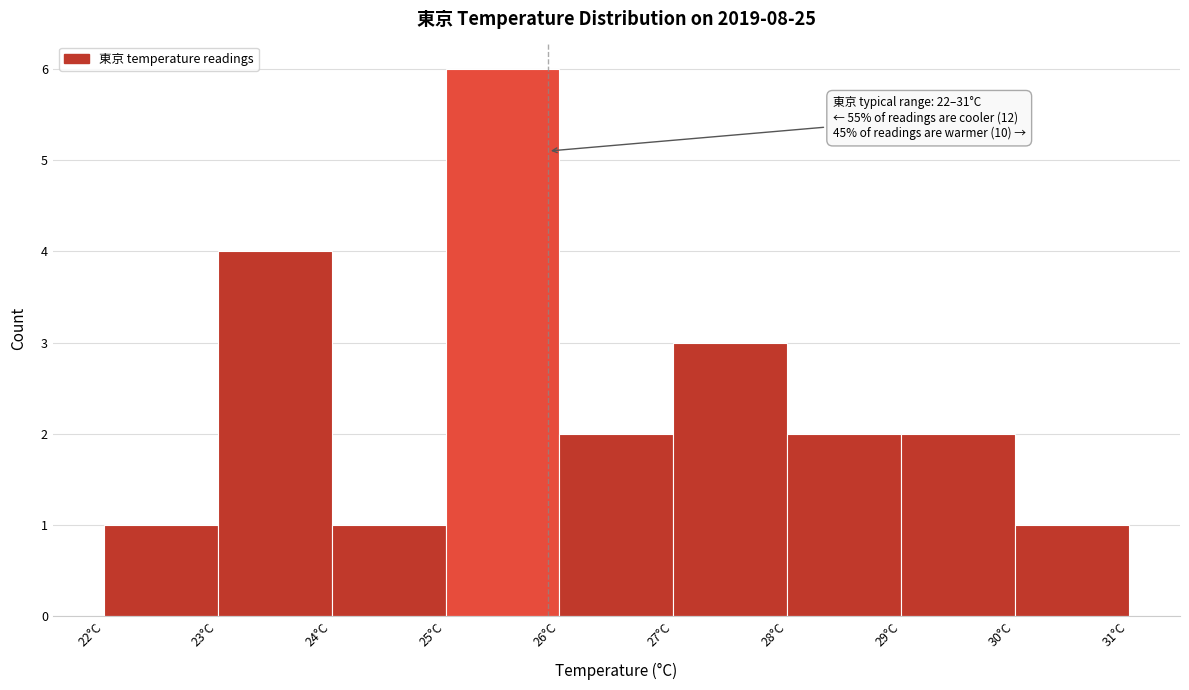

Over which range of the x-axis is the bar tallest?

25 to 26